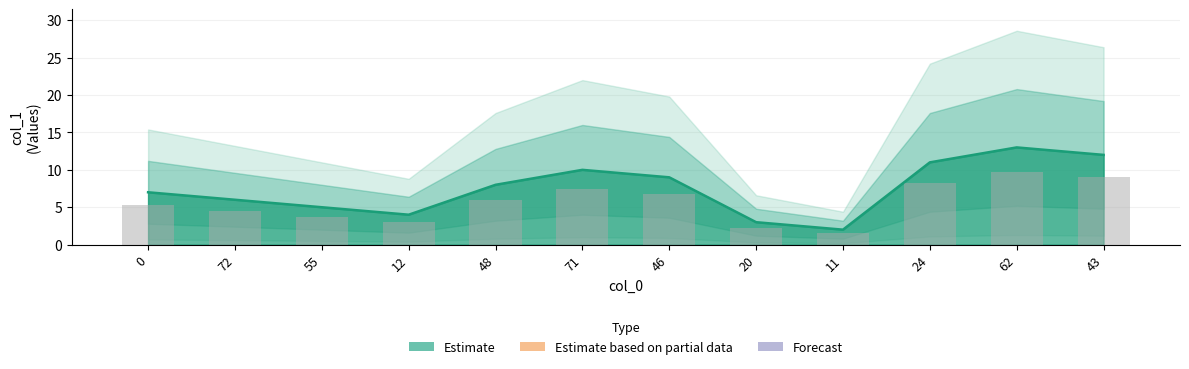

List the labels in order of value, smallest first.

11, 20, 12, 55, 72, 0, 48, 46, 71, 24, 43, 62